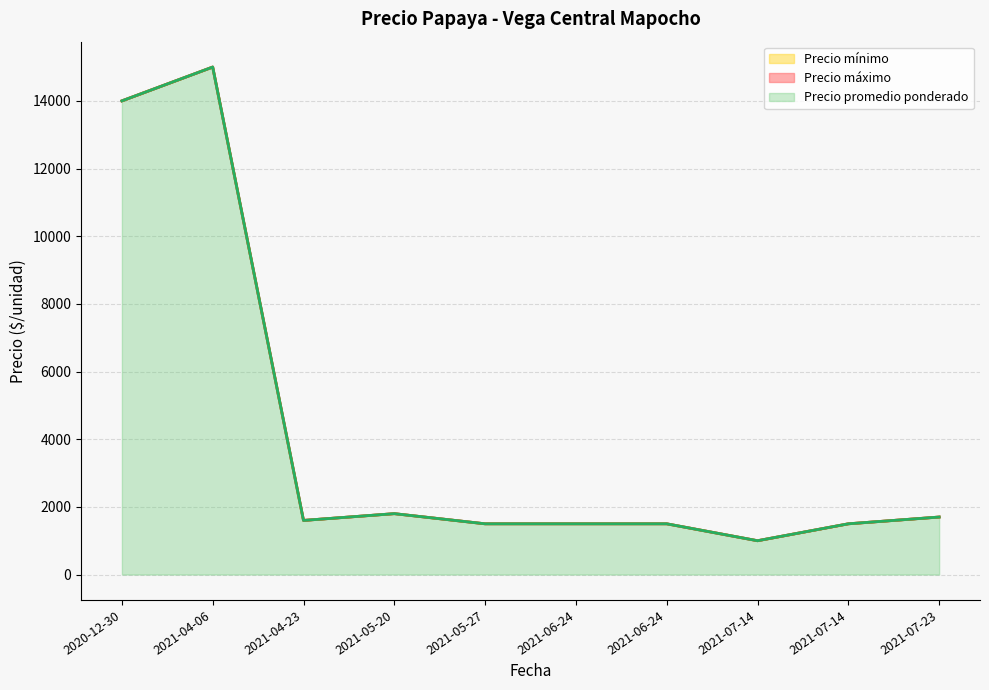

What is the maximum value shown in the chart?

15000